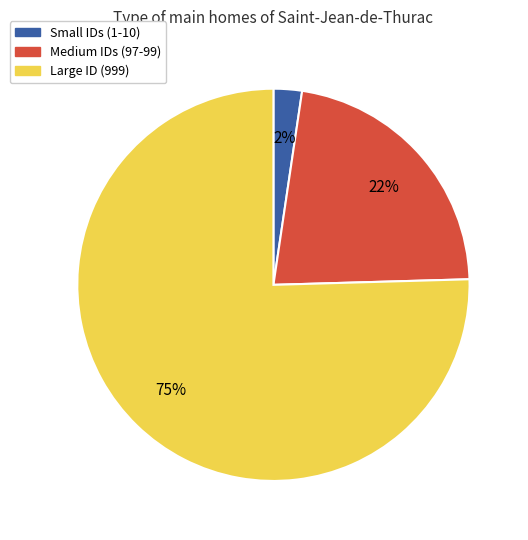

The Small IDs (1-10) slice represents 2% of the pie. True or false?

True